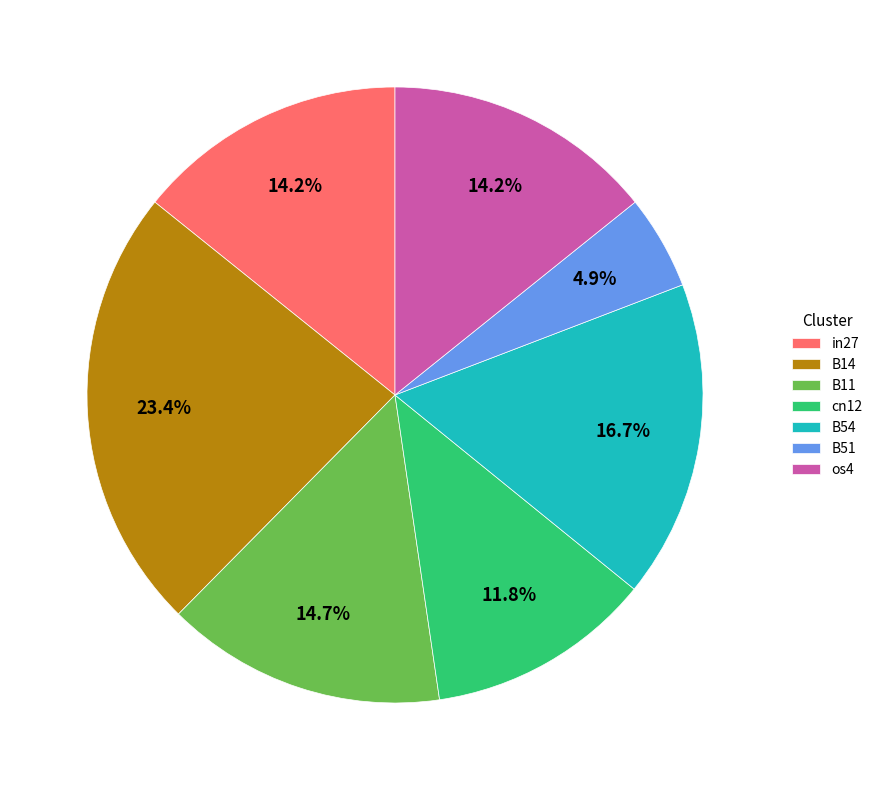

Which slice is the largest?

B14